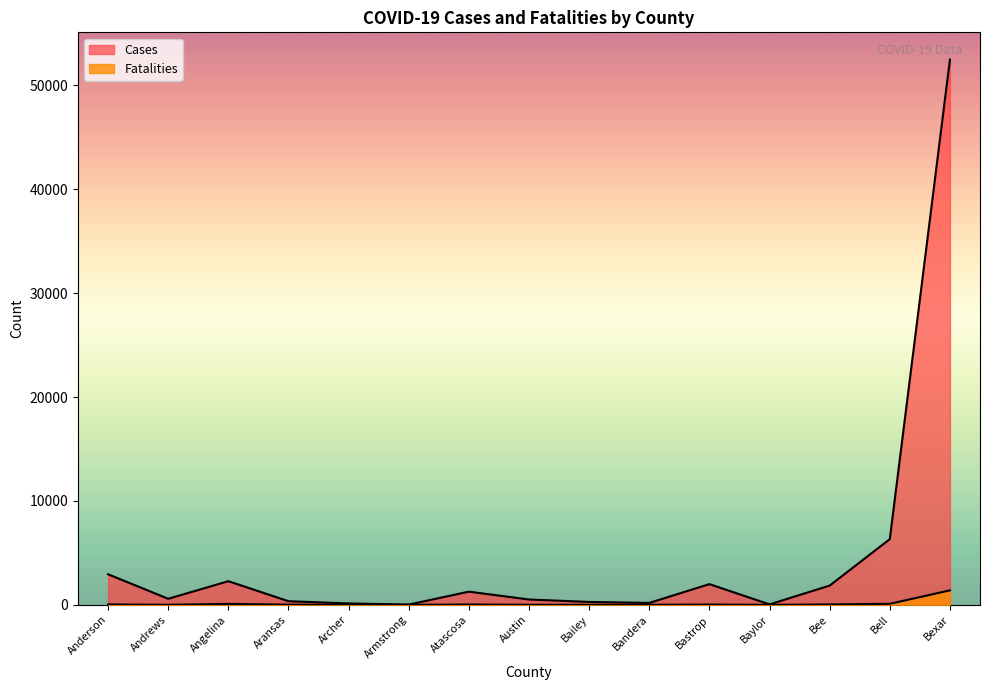

In Cases, how many points are lower than both neighbors (excluding endpoints)?

4